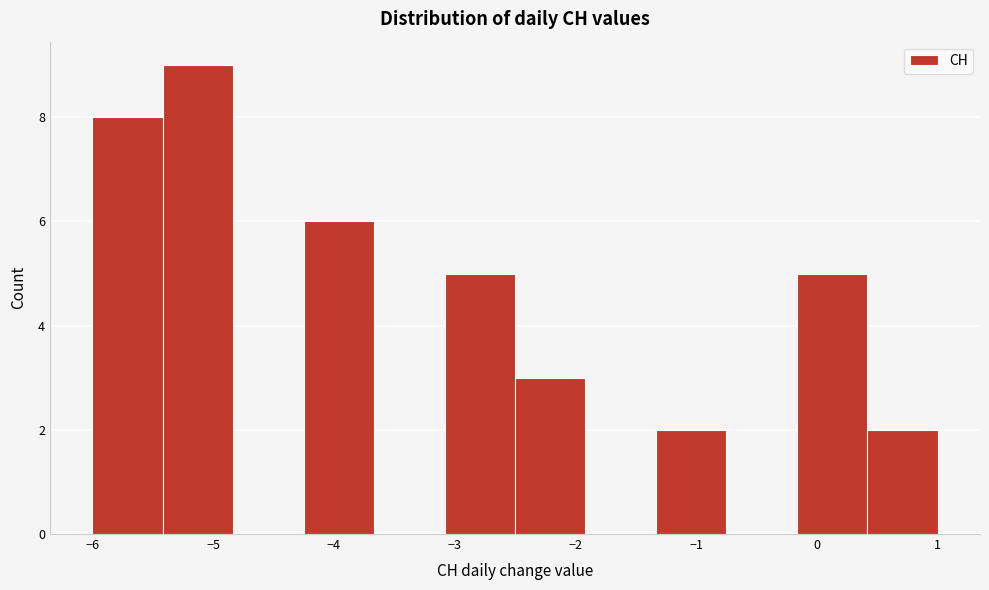

Reading left to right, transcribe this chart: for each bar, give the range it covers on the x-axis and its height. Neither the bar edges nor the heights are printed on the chart, so give them approximately, as read against the axes.

-6.0 to -5.4: 8
-5.4 to -4.8: 9
-4.8 to -4.2: 0
-4.2 to -3.7: 6
-3.7 to -3.1: 0
-3.1 to -2.5: 5
-2.5 to -1.9: 3
-1.9 to -1.3: 0
-1.3 to -0.7: 2
-0.7 to -0.2: 0
-0.2 to 0.4: 5
0.4 to 1.0: 2